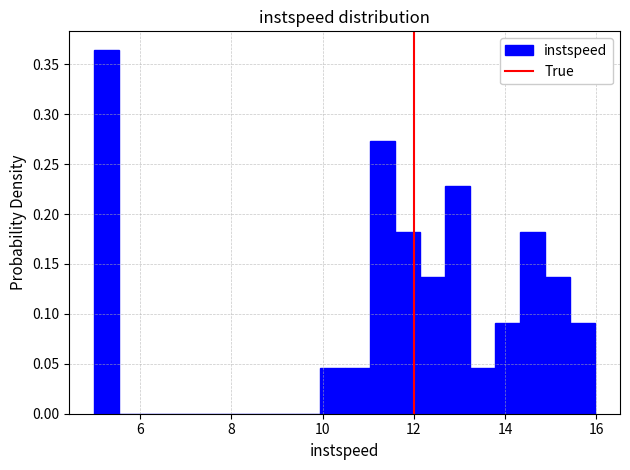

Around what value on the x-axis is the tallest bar? Give the approximate position of its centre, as read against the axis.

5.2